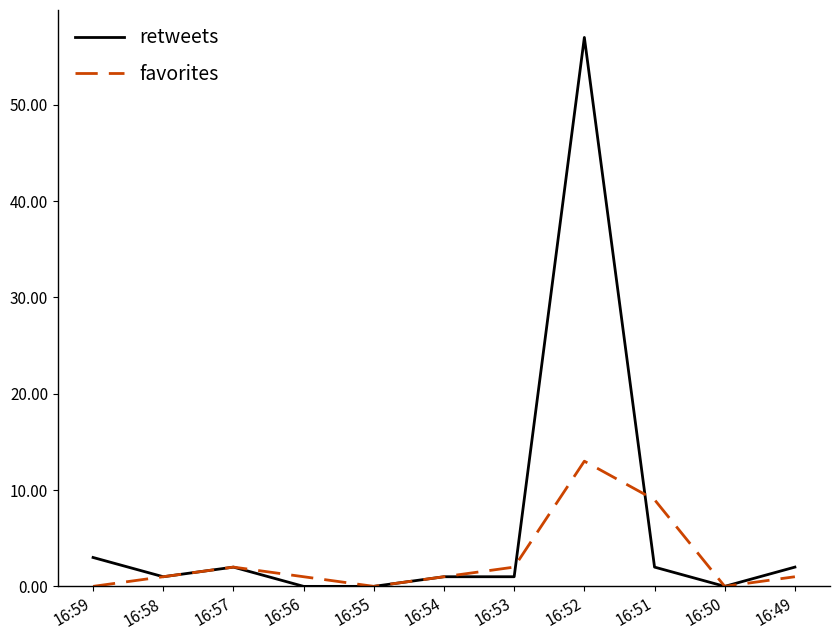

At which label is retweets closest to 28?

16:59